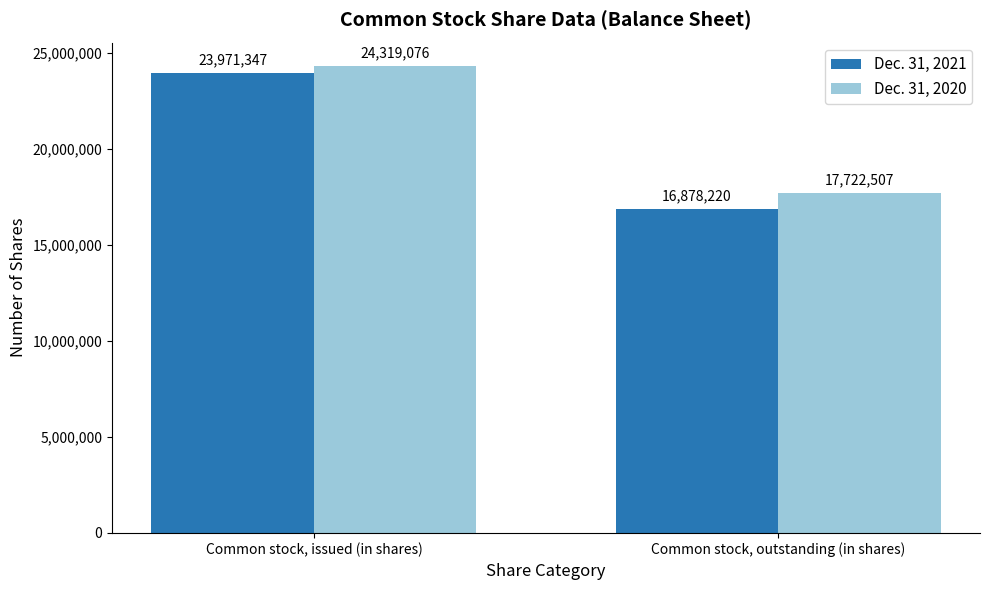

Read the Dec. 31, 2020 value at Common stock, outstanding (in shares), to the nearest 100.

17722500